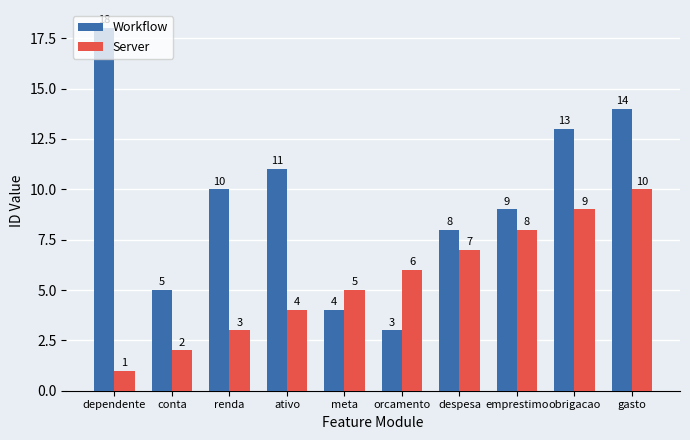

Which series changed the most between ativo and obrigacao?

Server